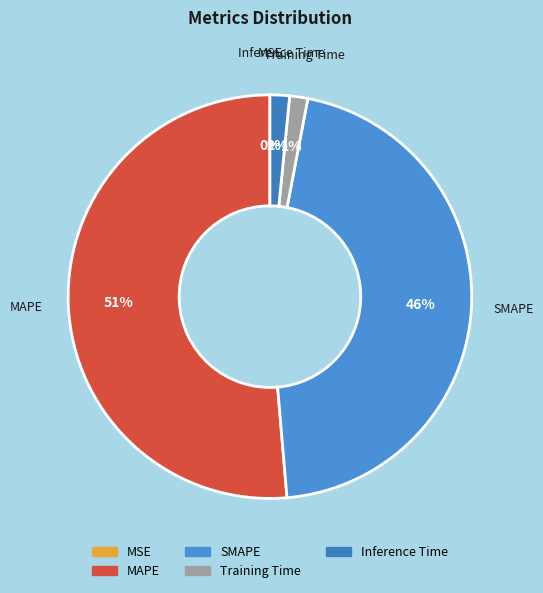

Which category has the biggest portion of the pie?

MAPE